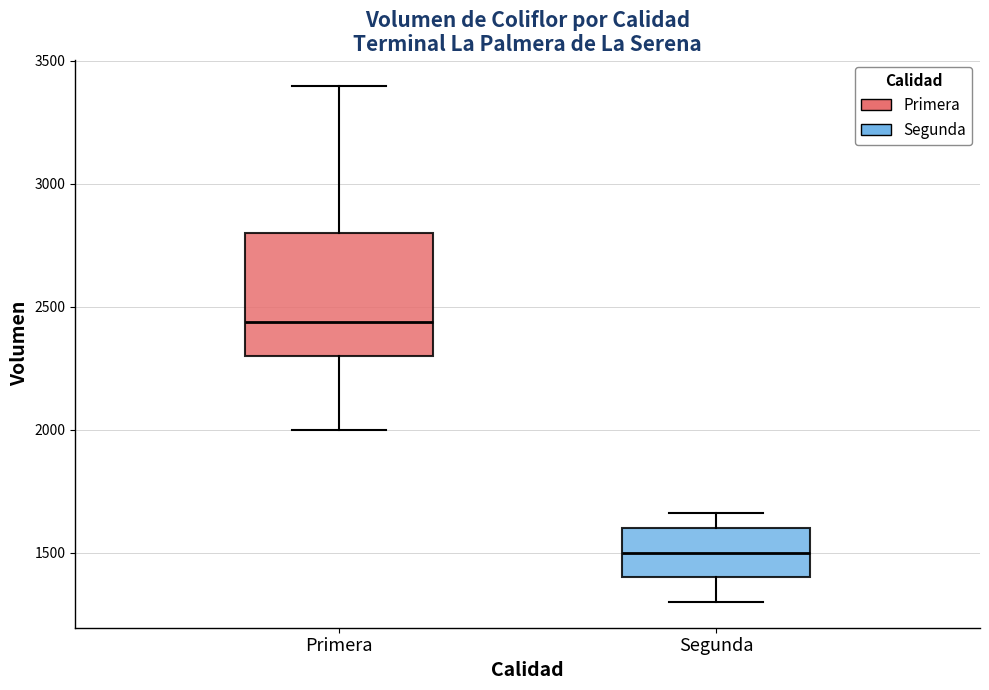

Reading left to right, transcribe this box plot: for each box, give where its median line is, the range the box spans, and where its two whiskers end, as read against the y-axis. The values are not printed on the chart, so give them approximately, as read against the axis.

Primera: median 2450, box 2300 to 2800, whiskers 2000 to 3400
Segunda: median 1500, box 1400 to 1600, whiskers 1300 to 1650